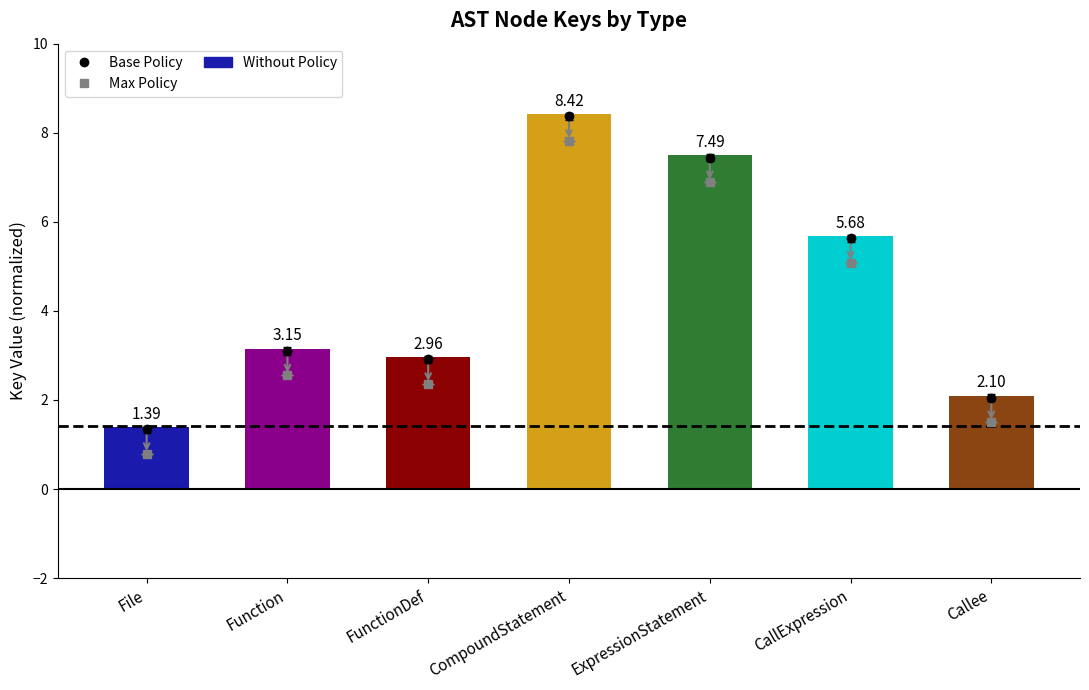

True or false: the data shows 8.4 at CompoundStatement.

True